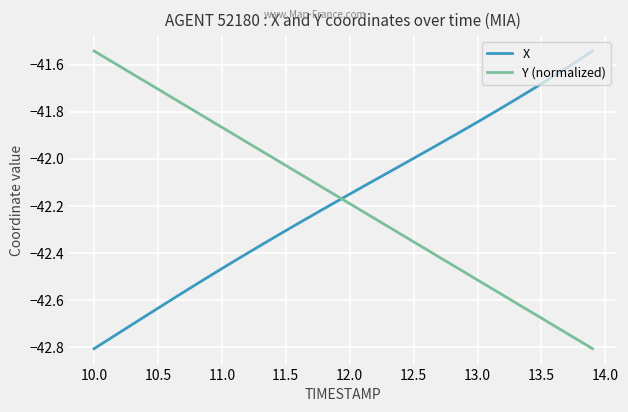

What is the difference between the maximum and minimum values in the X series?

1.3